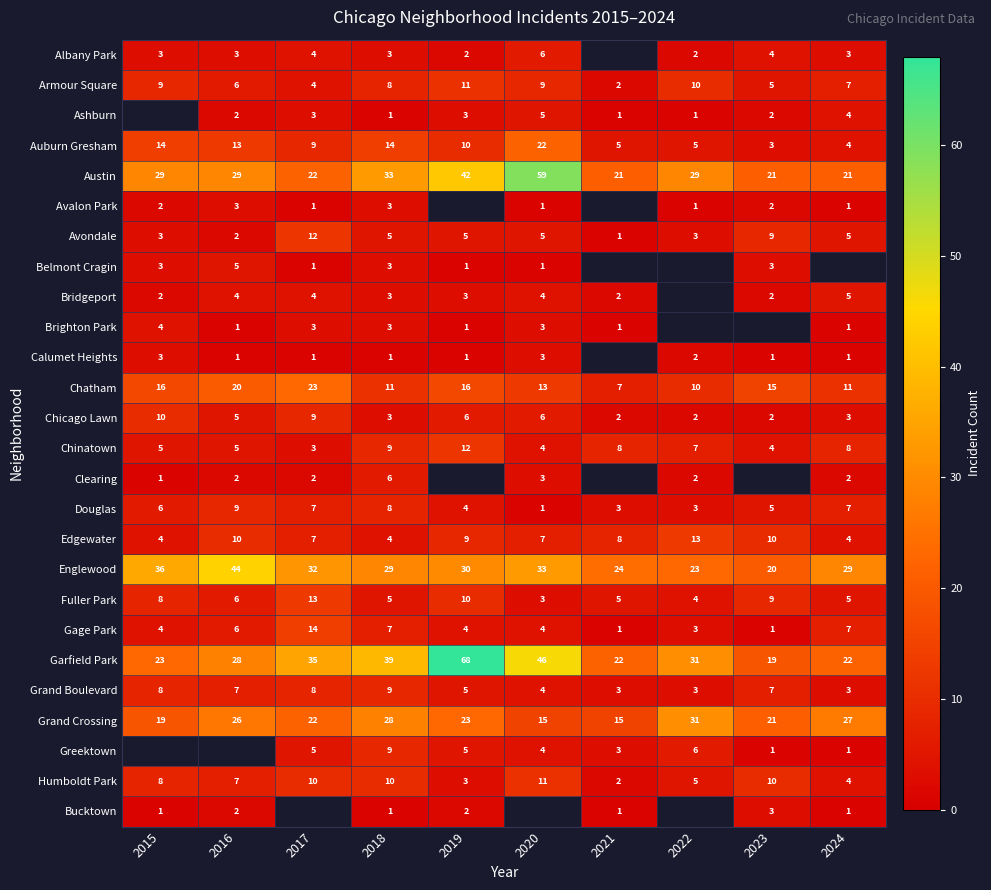

At which label is Armour Square closest to 6?

2016